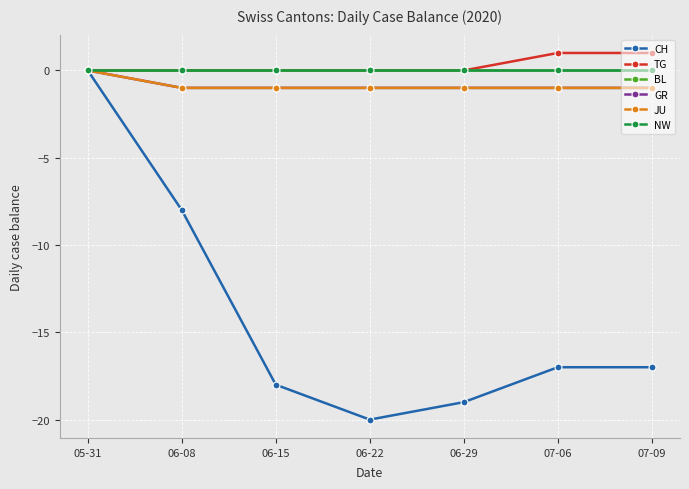

What is the difference between the maximum and second lowest values in the TG series?

1